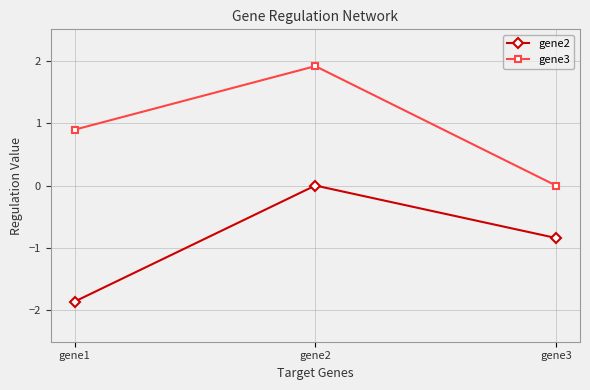

Reading left to right, what are all the values shown in this chart?

gene2: -1.9	0.0	-0.8
gene3: 0.9	1.9	0.0